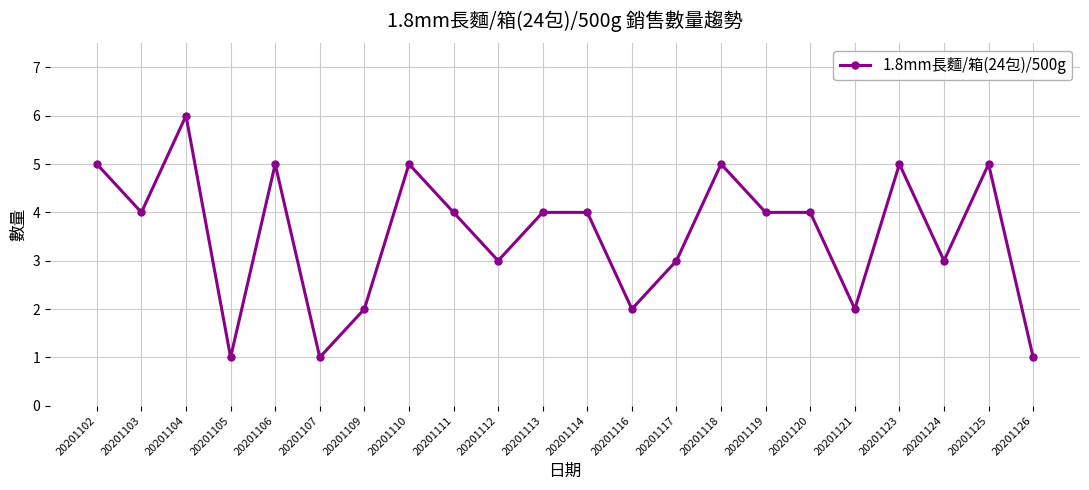

Is this an area chart (filled region under the line)?

No